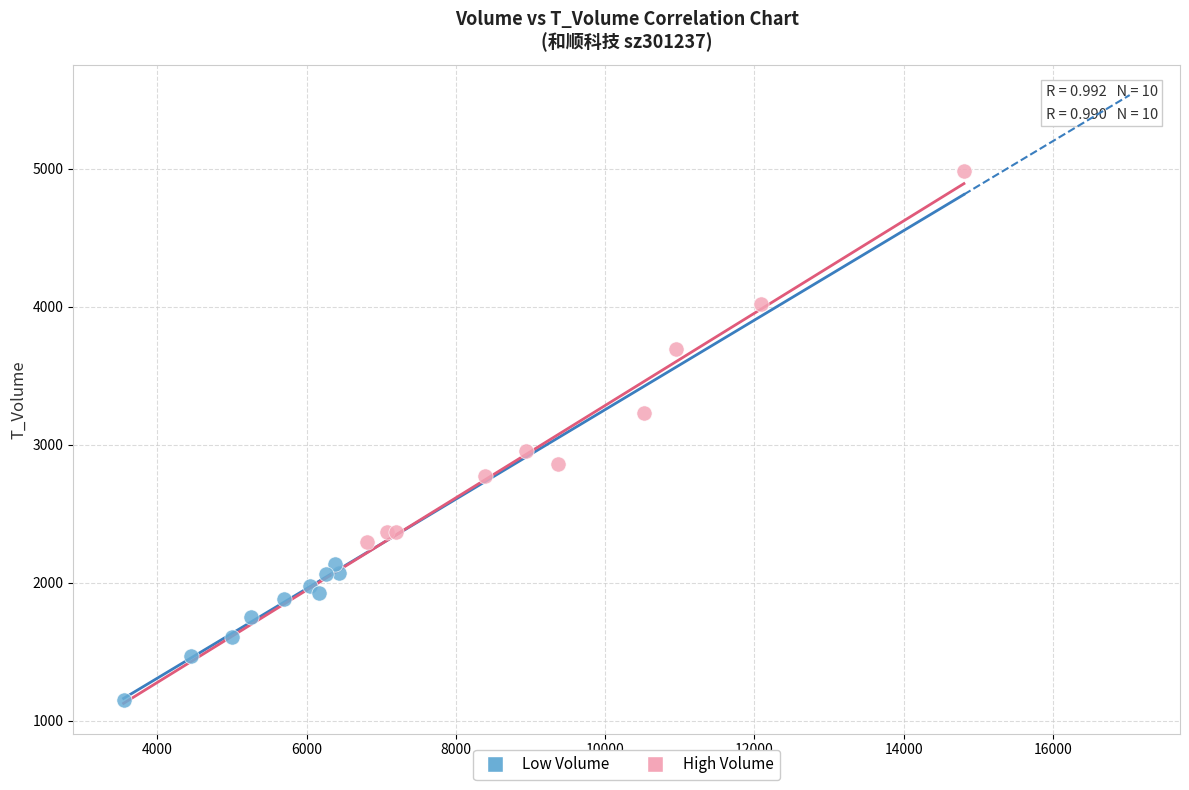

Which series contains the highest Y value?

High Volume